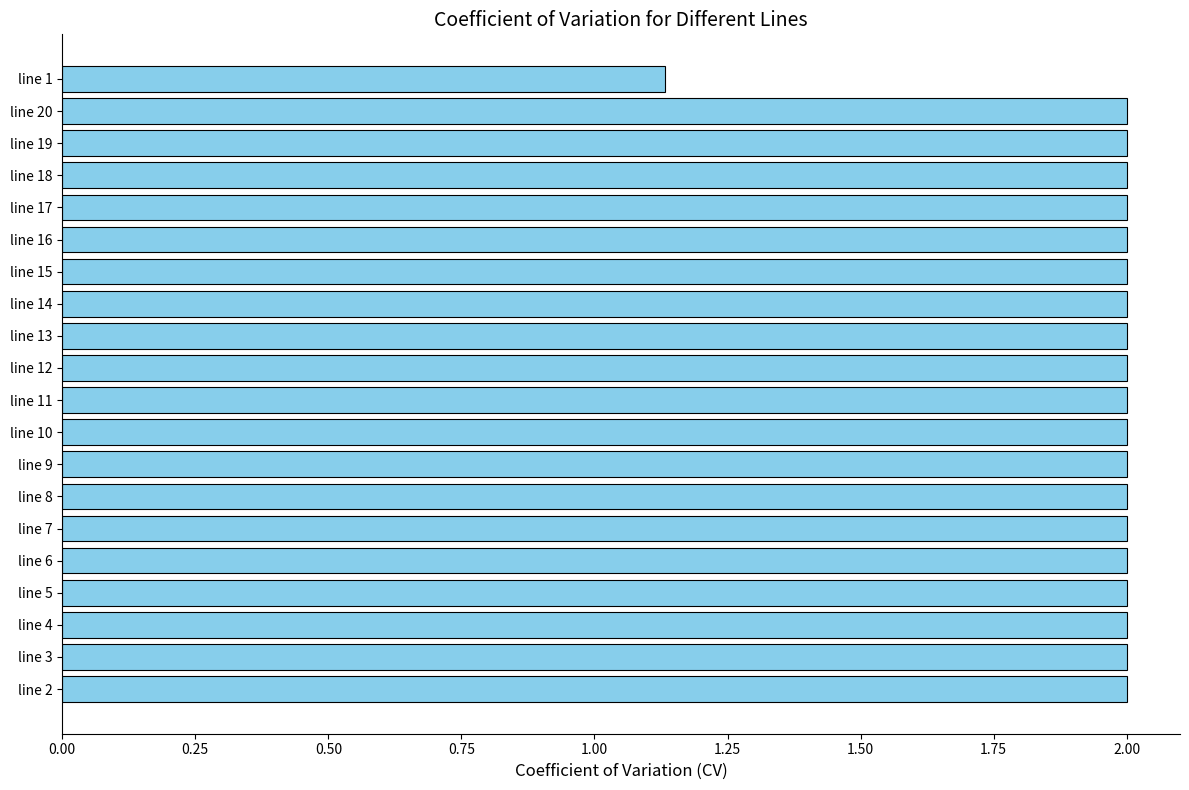

Where is the data nearest to the value 1?

line 1